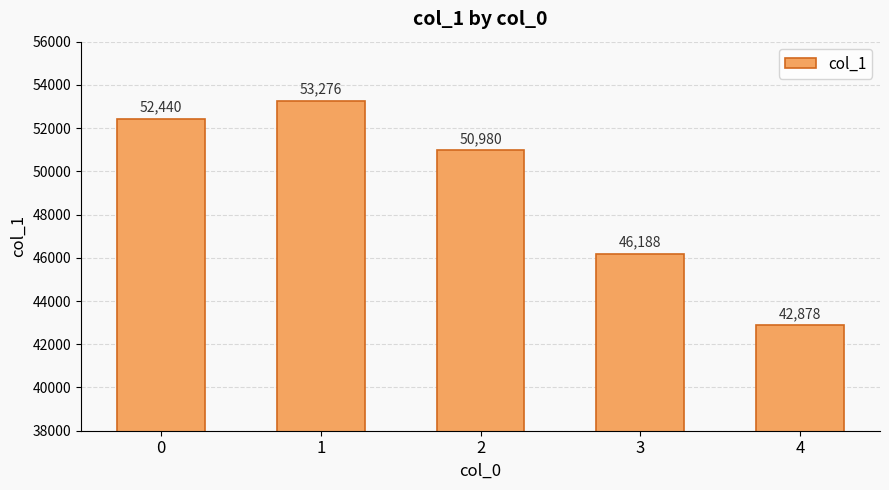

What is the difference between the maximum and second lowest values?

7088